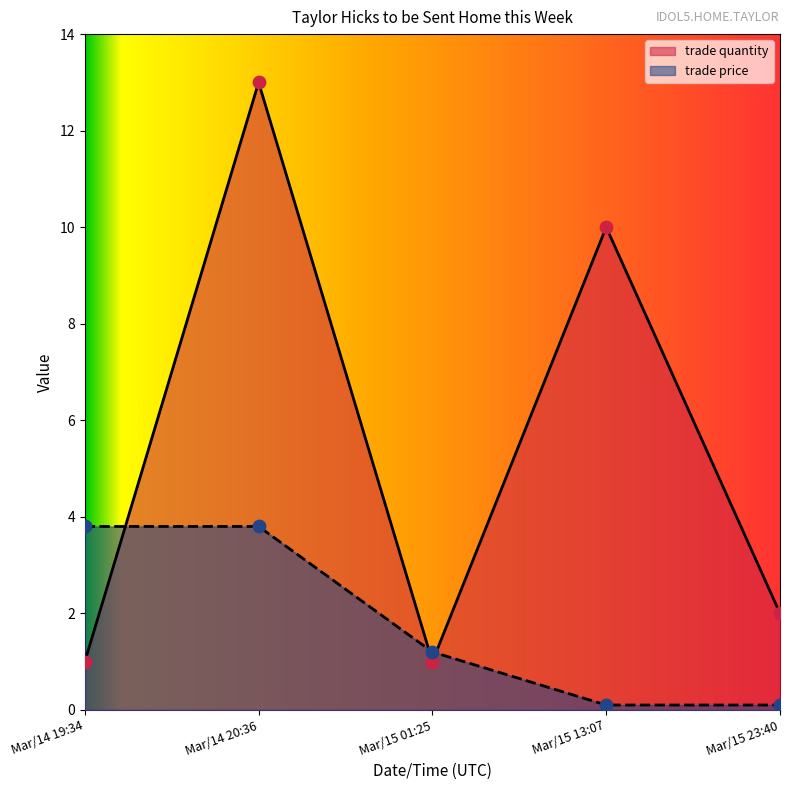

Is the value of trade quantity at Mar/15 23:40 greater than the value of trade price at Mar/14 19:34?

No